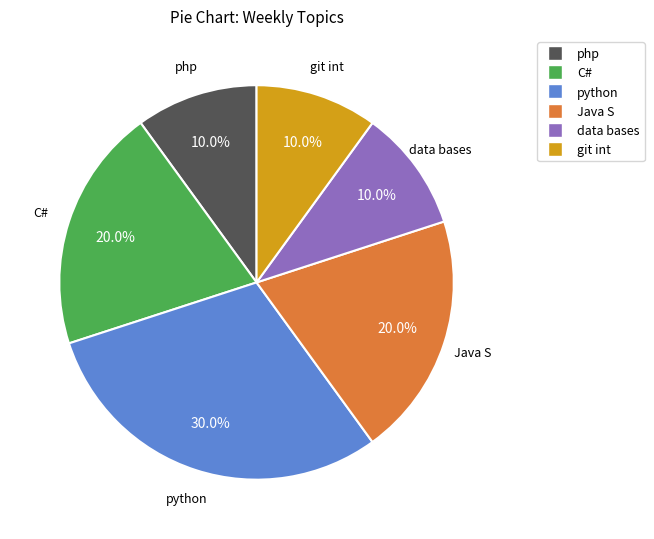

Combined, what portion of the pie is php and Java S?

30.0%